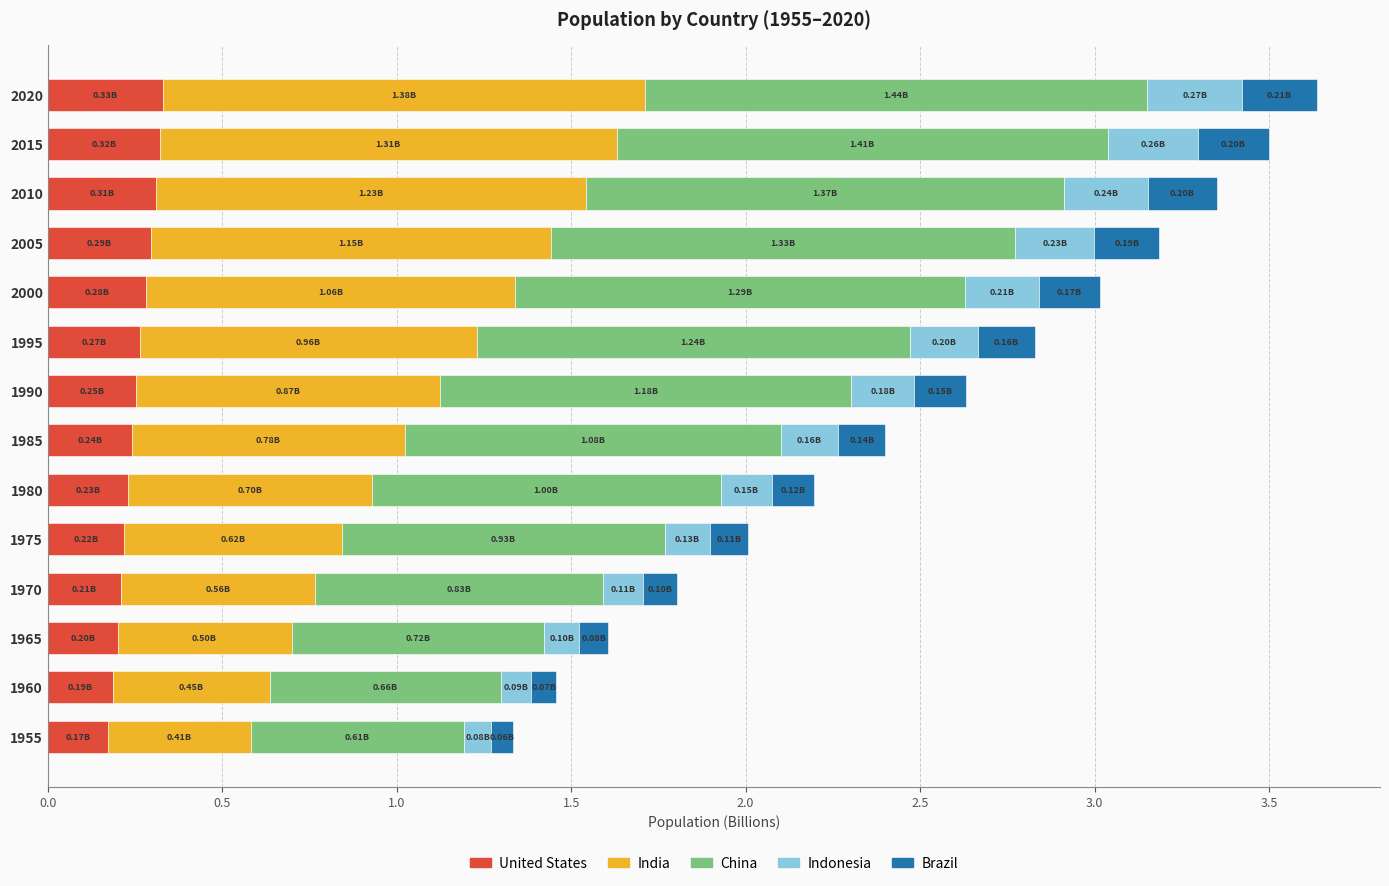

How many categories are shown in the chart?

14